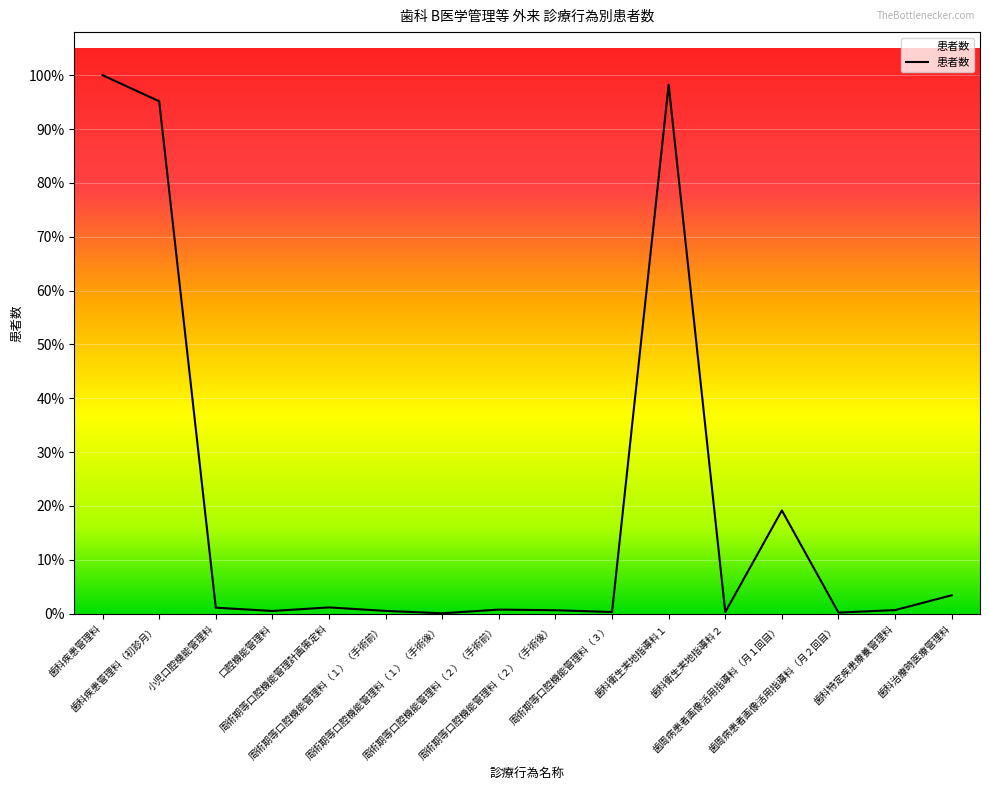

Does the chart have visible grid lines?

Yes